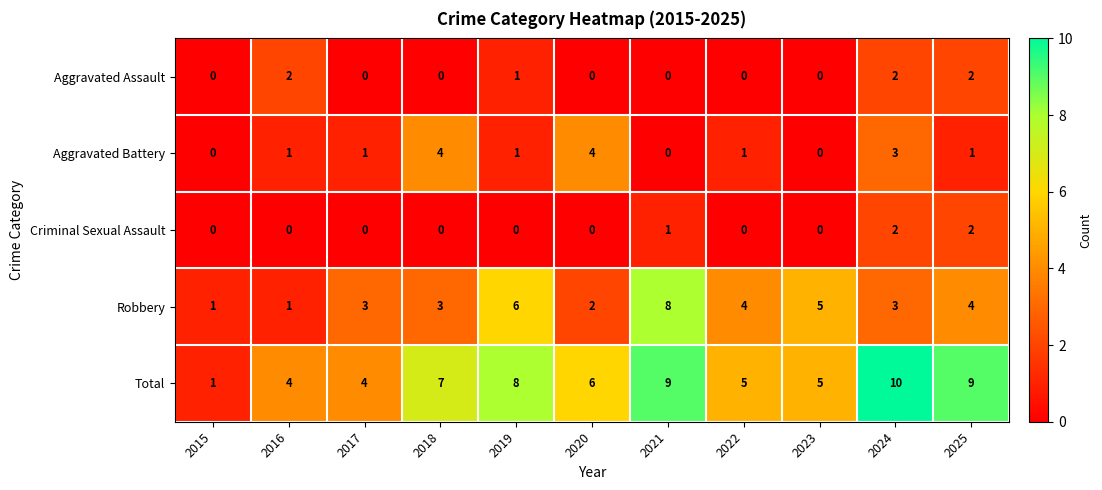

Which series has the largest total across all categories?

Total